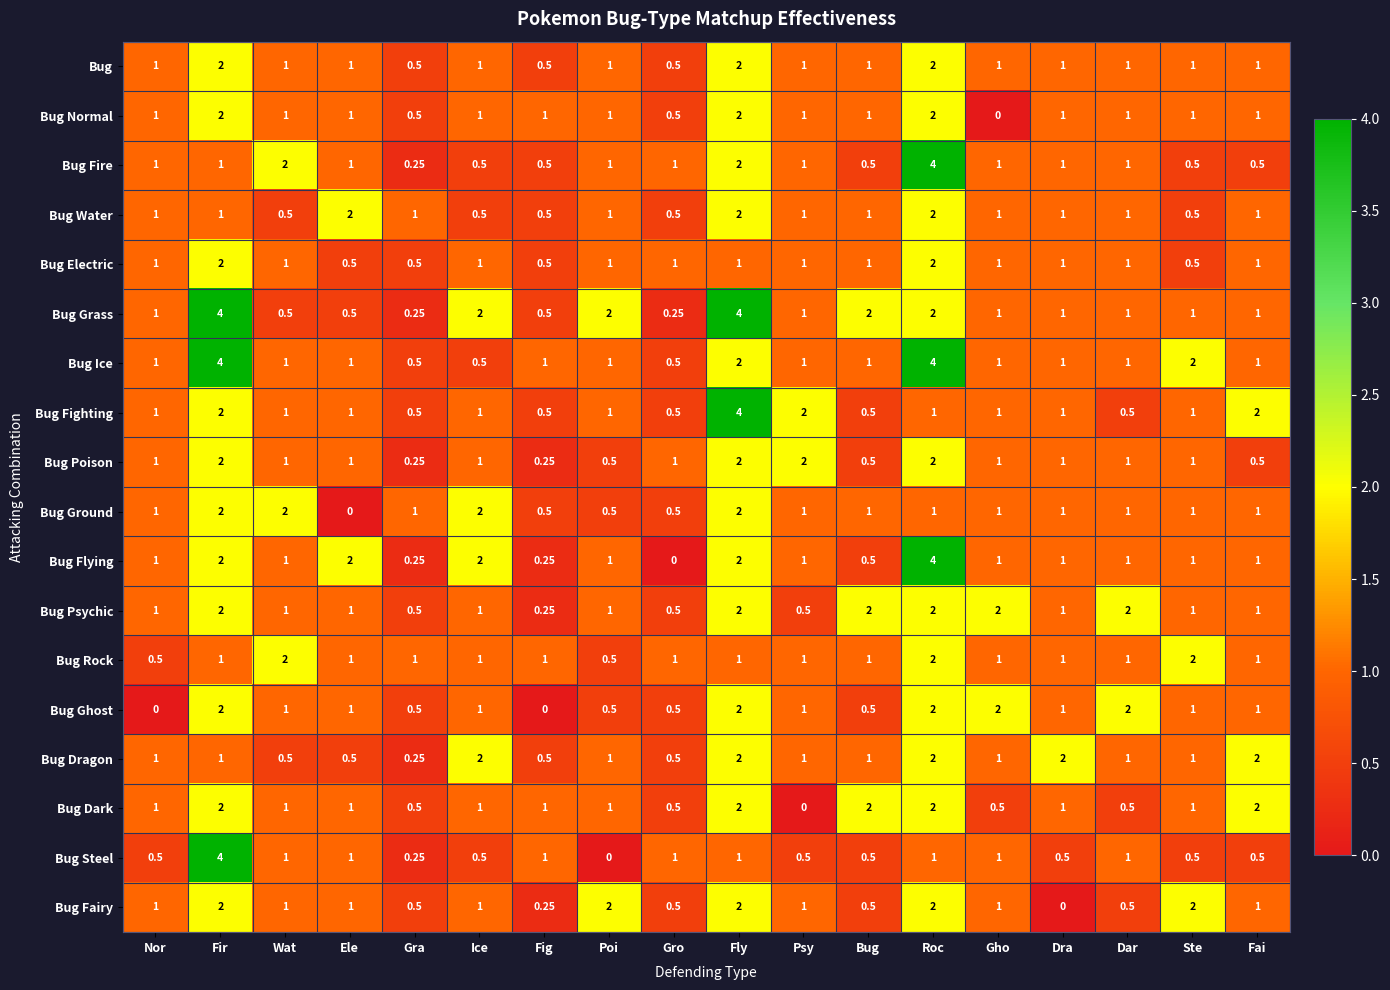

Between Ice and Fig, which series saw the biggest shift?

Bug Flying